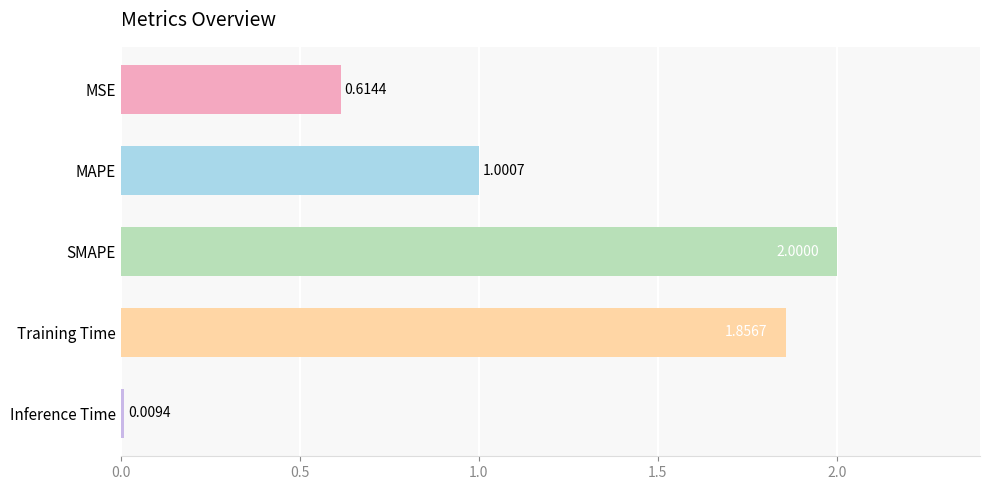

List the labels in order of value, smallest first.

Inference Time, MSE, MAPE, Training Time, SMAPE